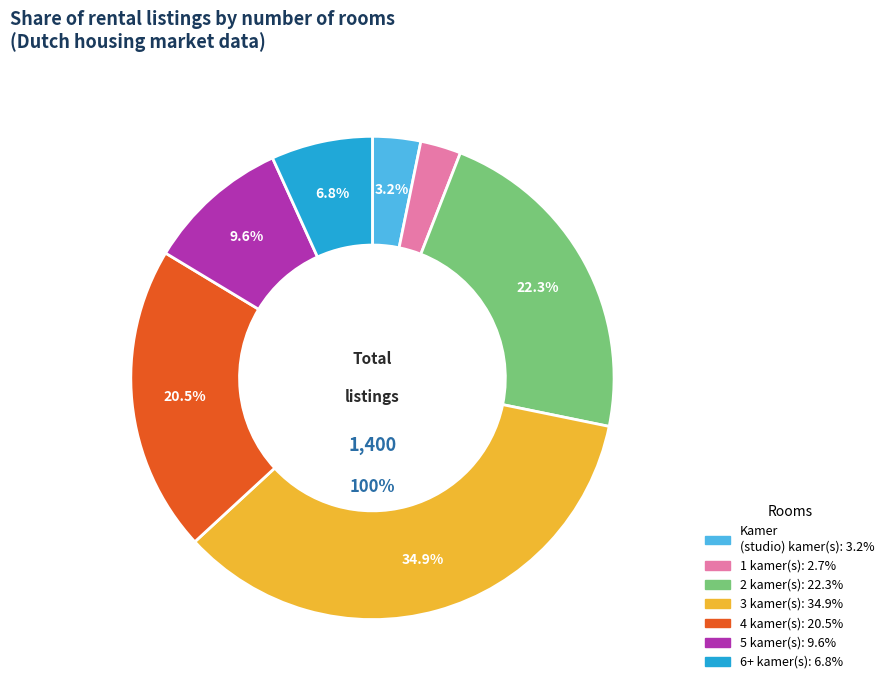

How many slices are in this pie chart?

7